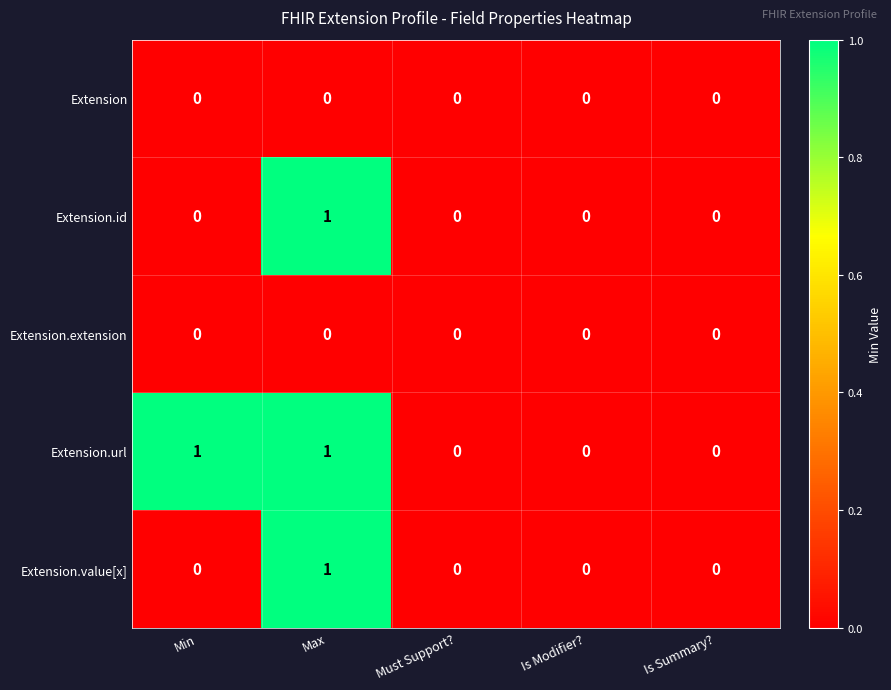

How many Extension.id values are between 0 and 1?

5